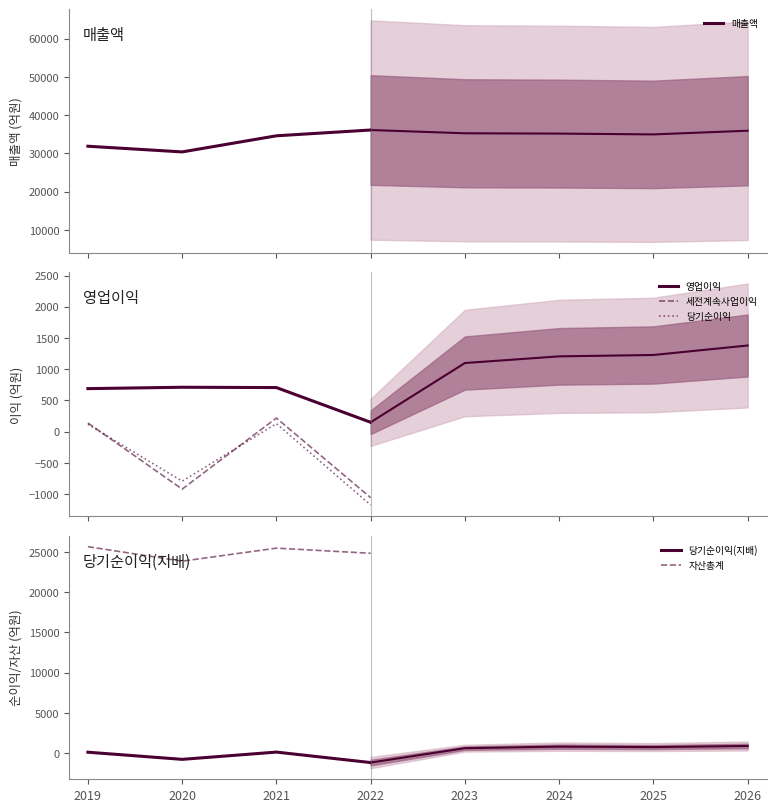

The value of 매출액 at 2019 is 13366. True or false?

False